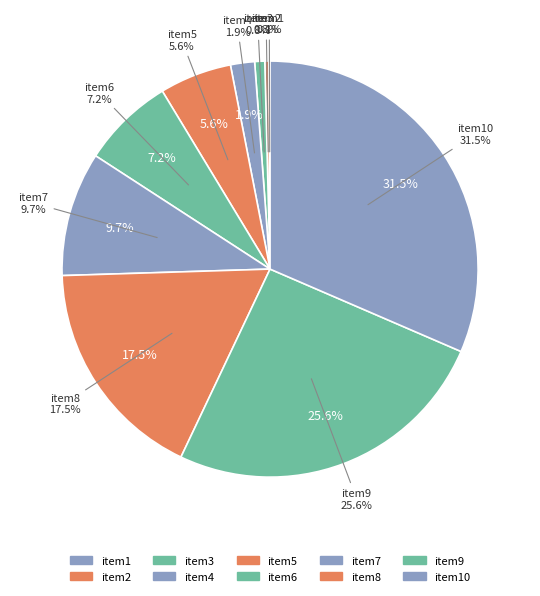

To the nearest percent, what portion does item7 represent?

10%